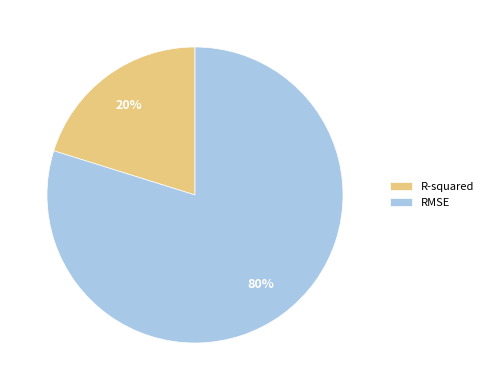

Which slice is the largest?

RMSE